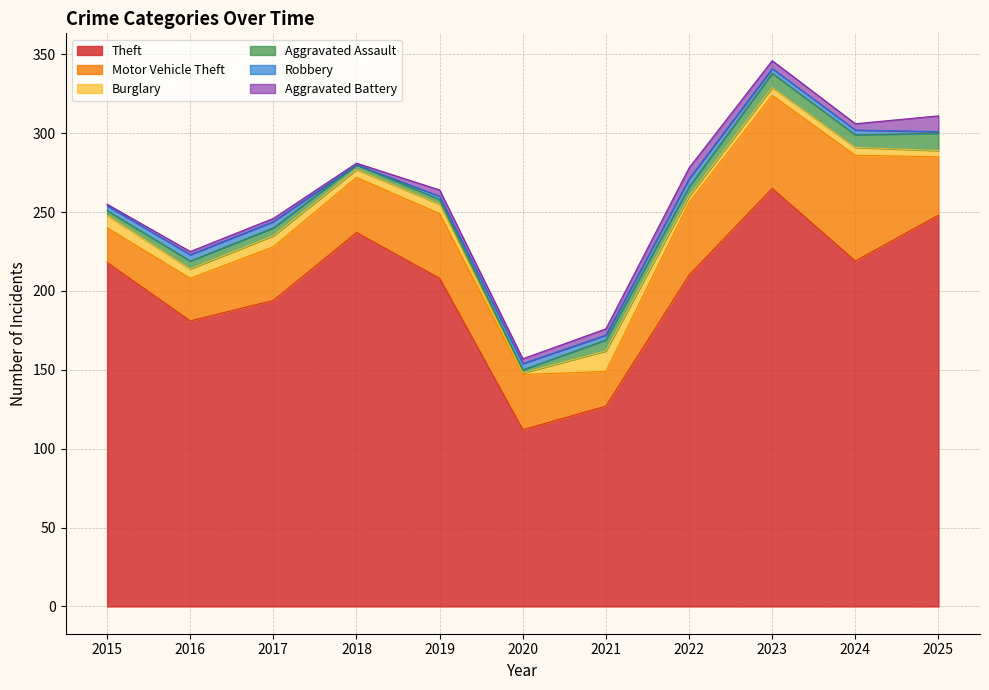

At which category is the sum across all series the highest?

2023